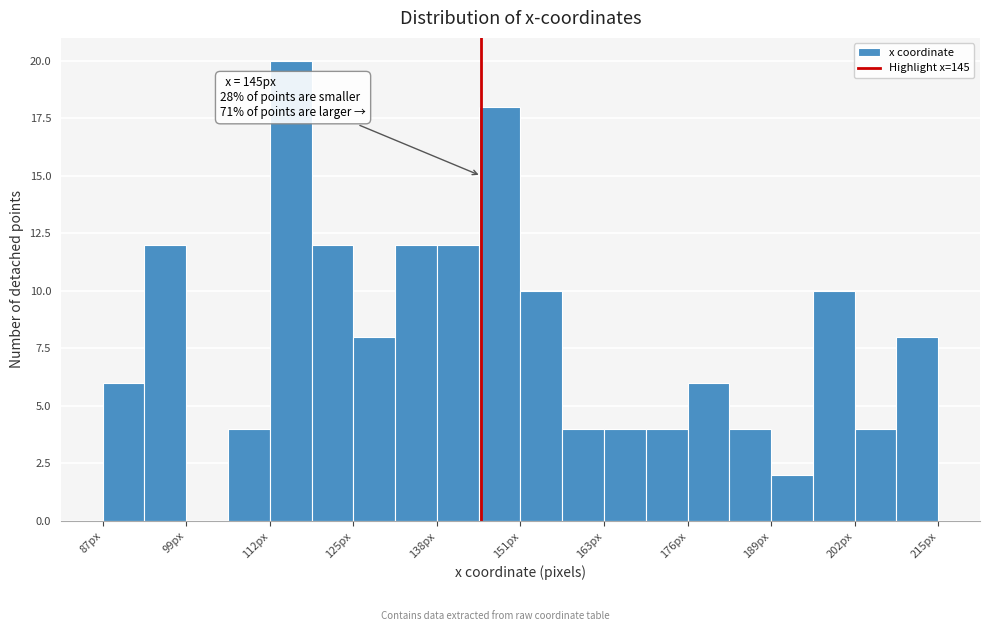

Around what value on the x-axis is the tallest bar? Give the approximate position of its centre, as read against the axis.

116